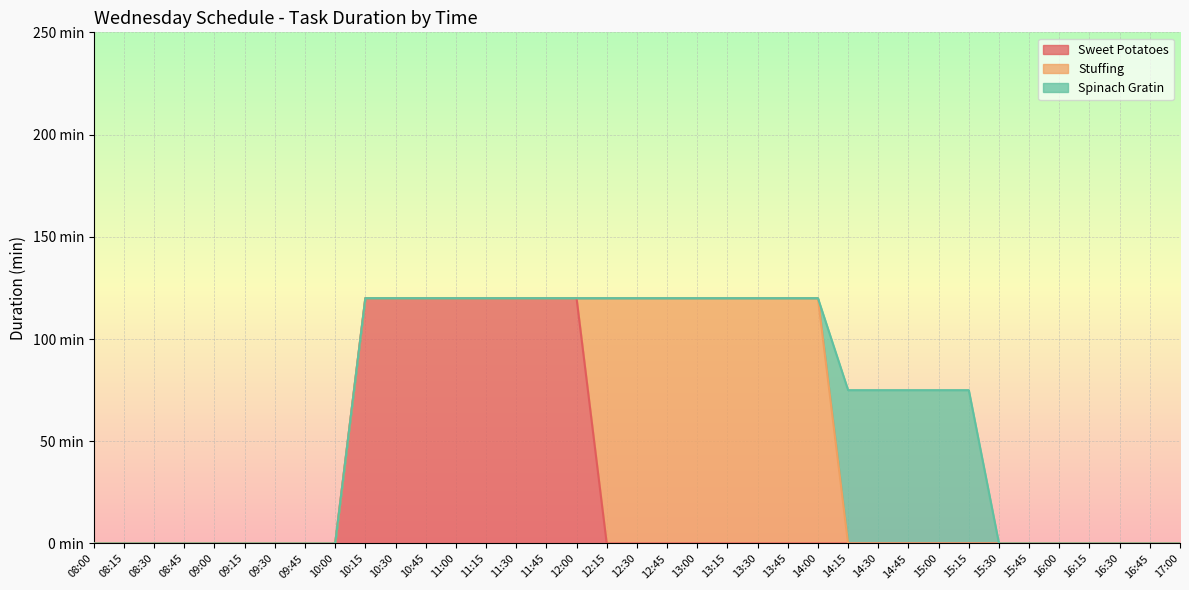

True or false: Spinach Gratin and Sweet Potatoes cross at least once.

False